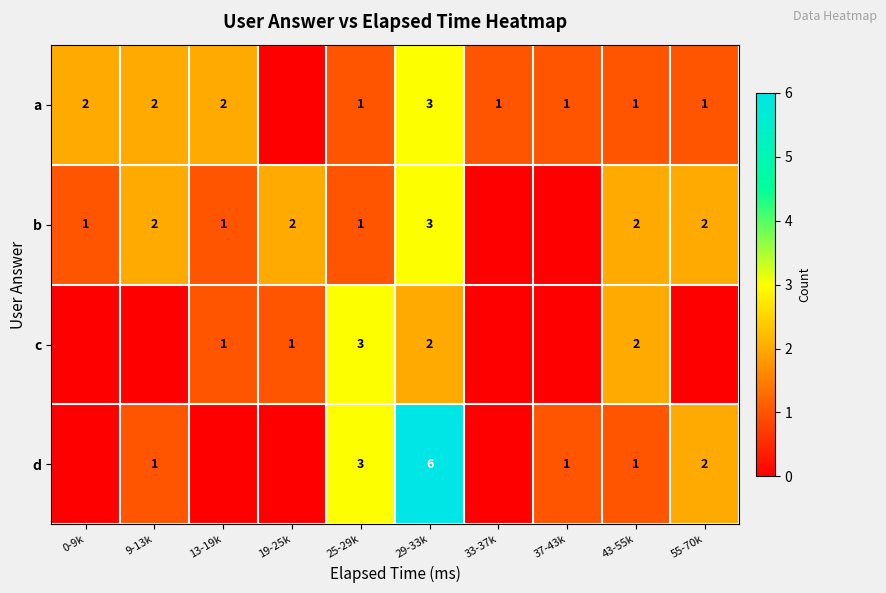

How many series are shown in this chart?

4